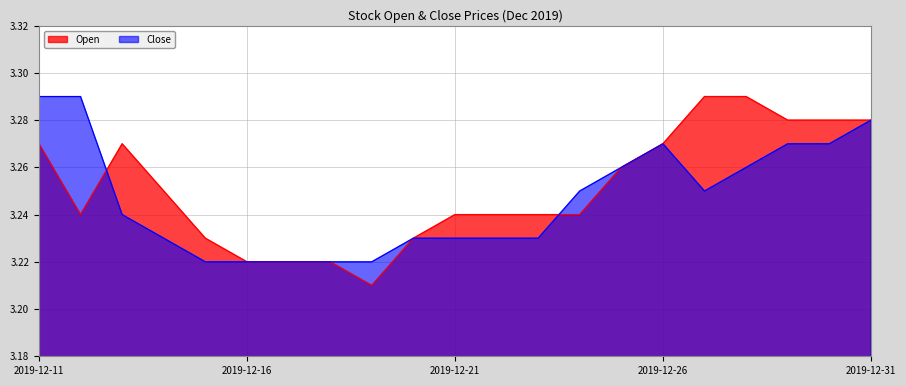

Which series has the largest total across all categories?

Open